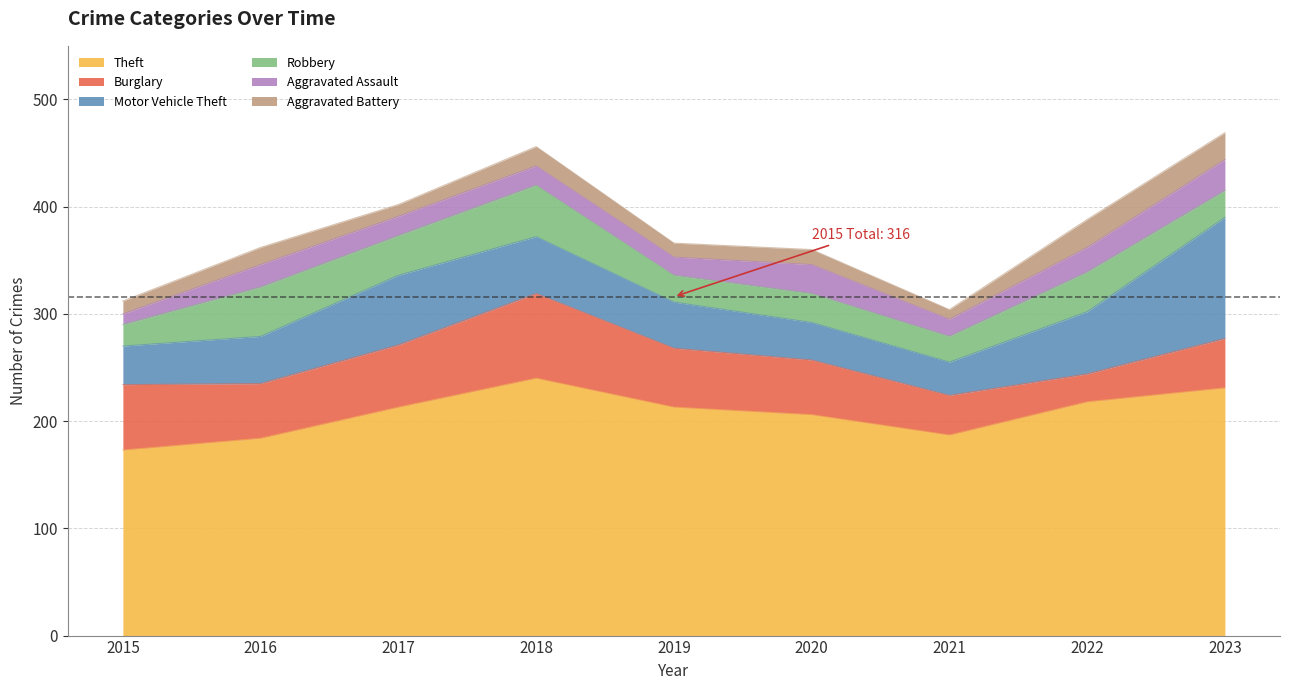

What is the sum of the Motor Vehicle Theft values at 2018 and 2023?

166